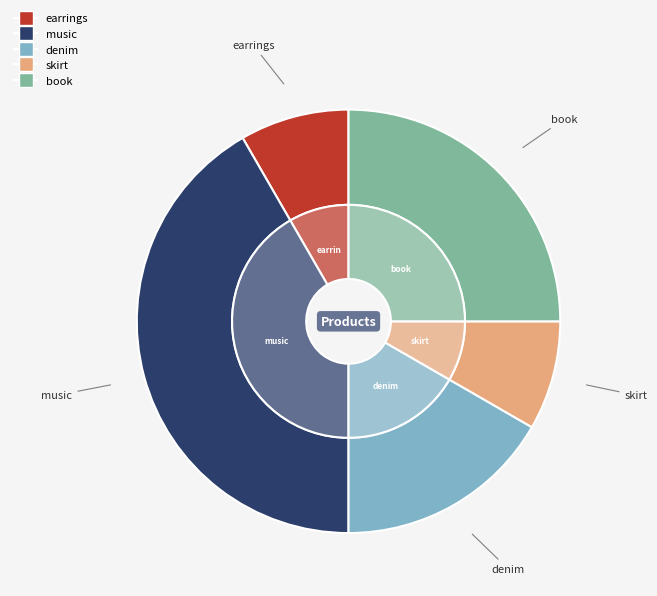

To the nearest percent, what percentage of the pie is earrings?

8%